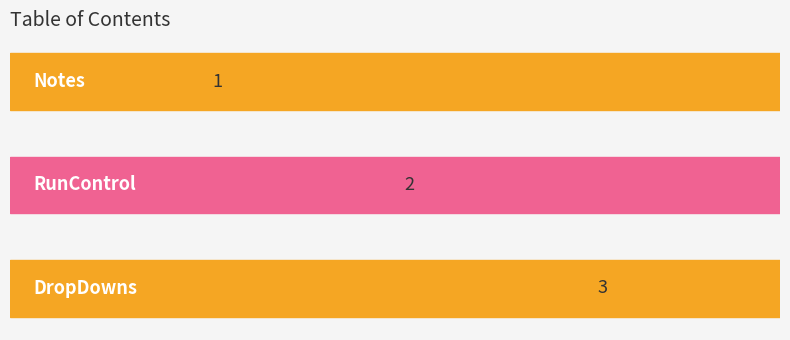

How many values are between 1 and 3?

3